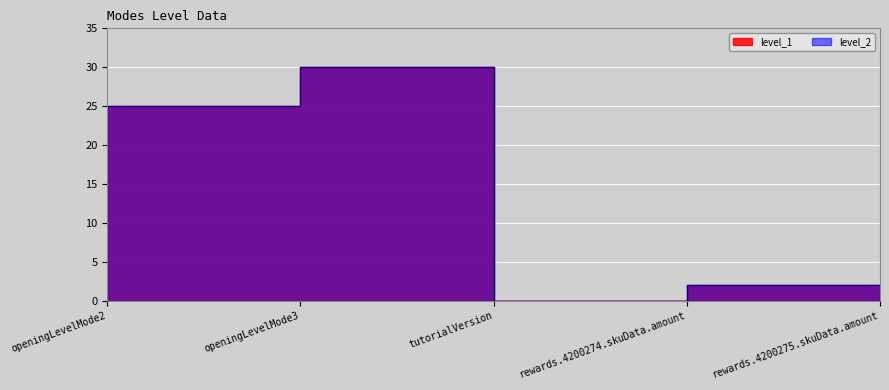

What is the maximum value shown in the chart?

30